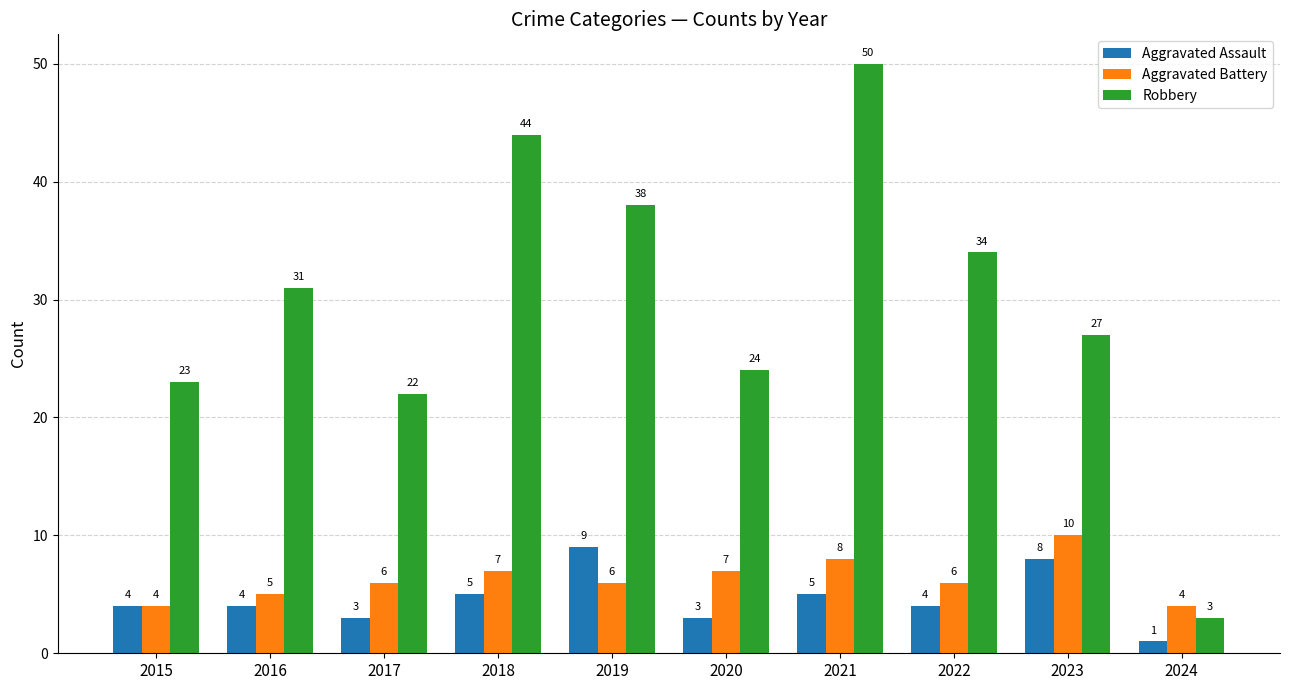

Which category has the highest value in the Robbery series?

2021